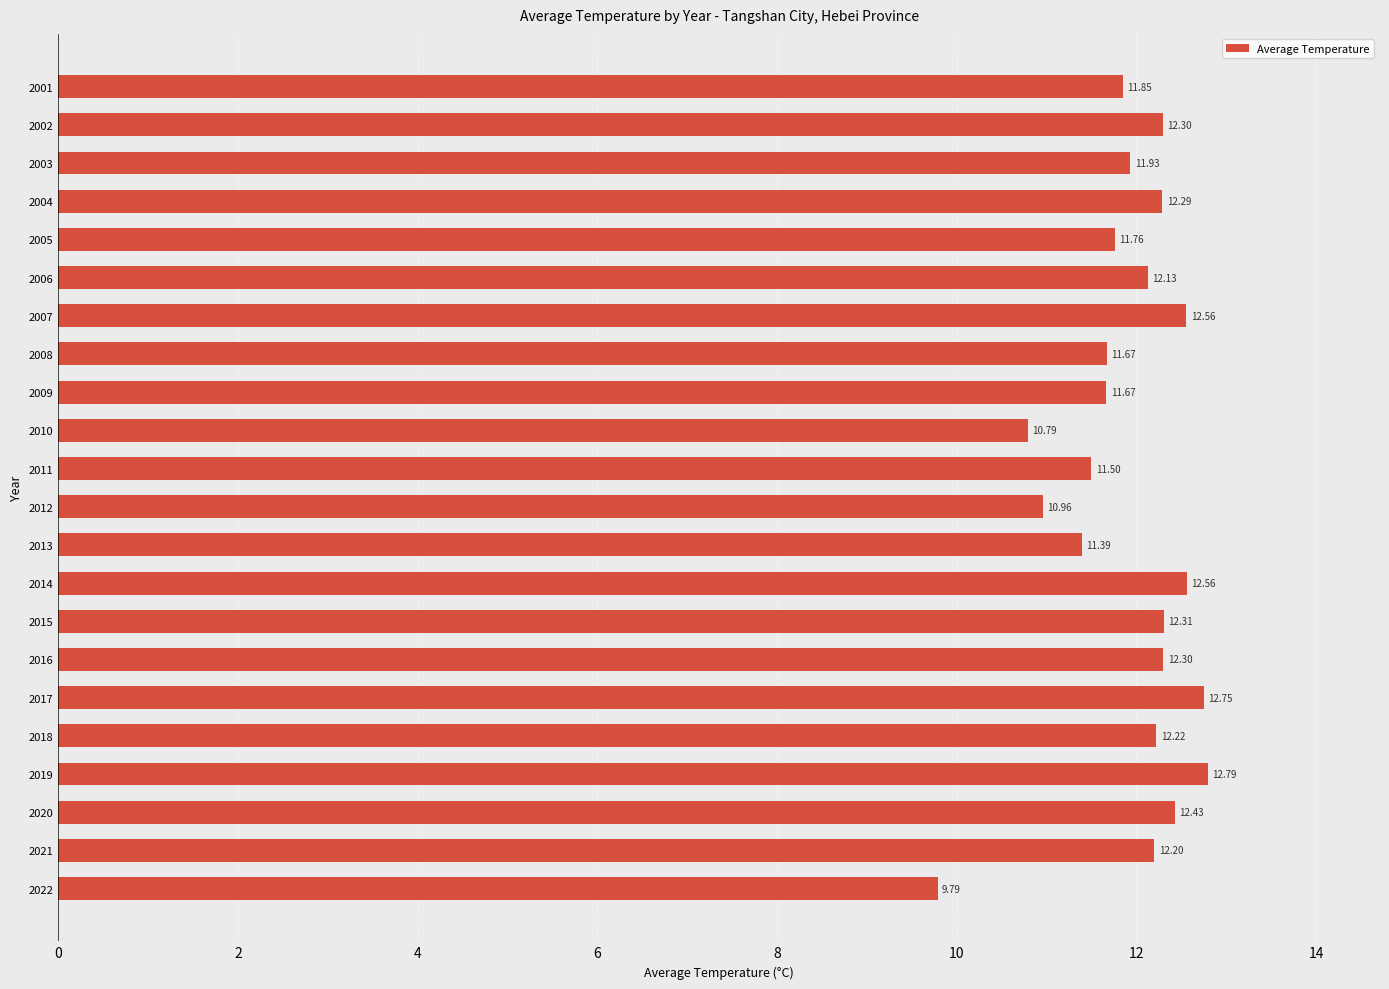

What is the difference between the second highest and second lowest values?

2.0